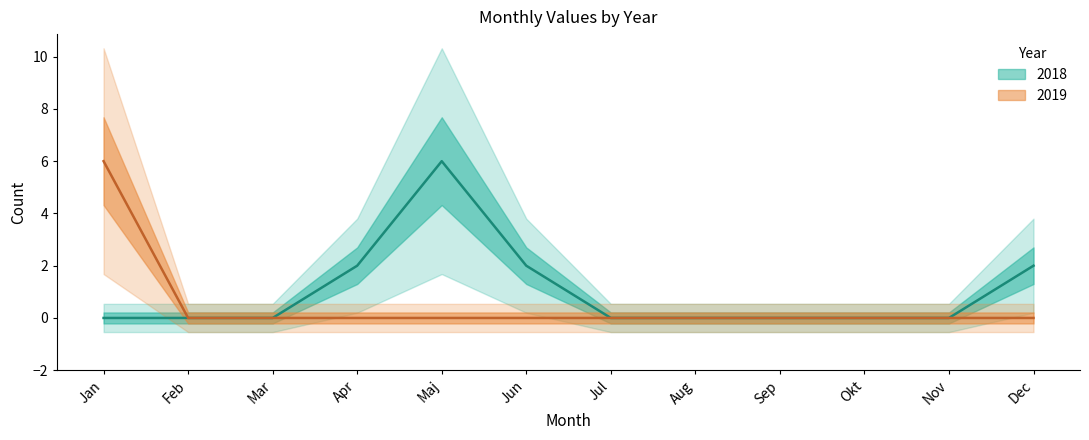

What is the label of the 3rd point from the right?

Okt